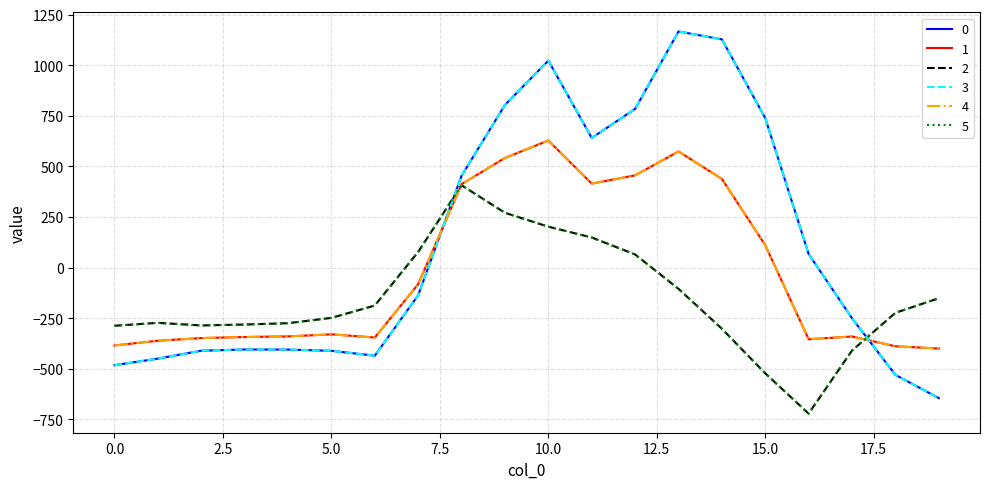

Where does the 0 series first go above -136?

8